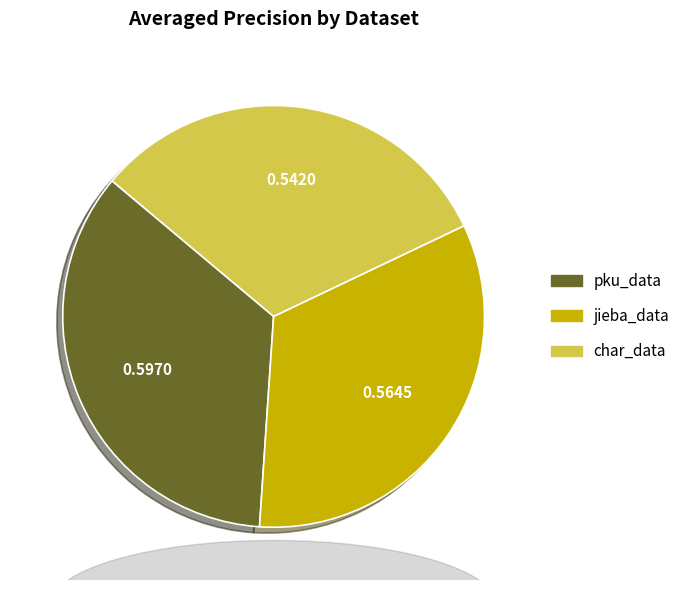

How many segments does this pie chart have?

3